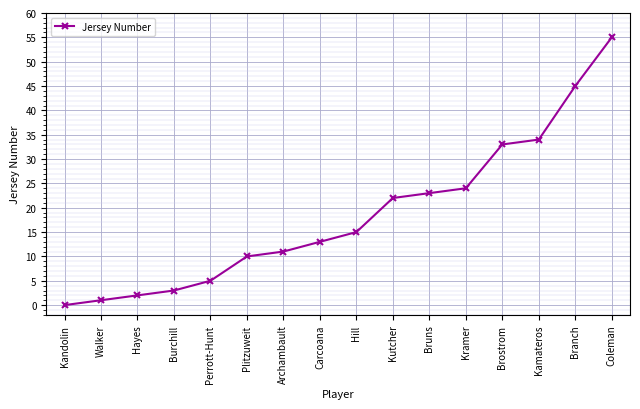

What is the approximate value at Burchill?

3